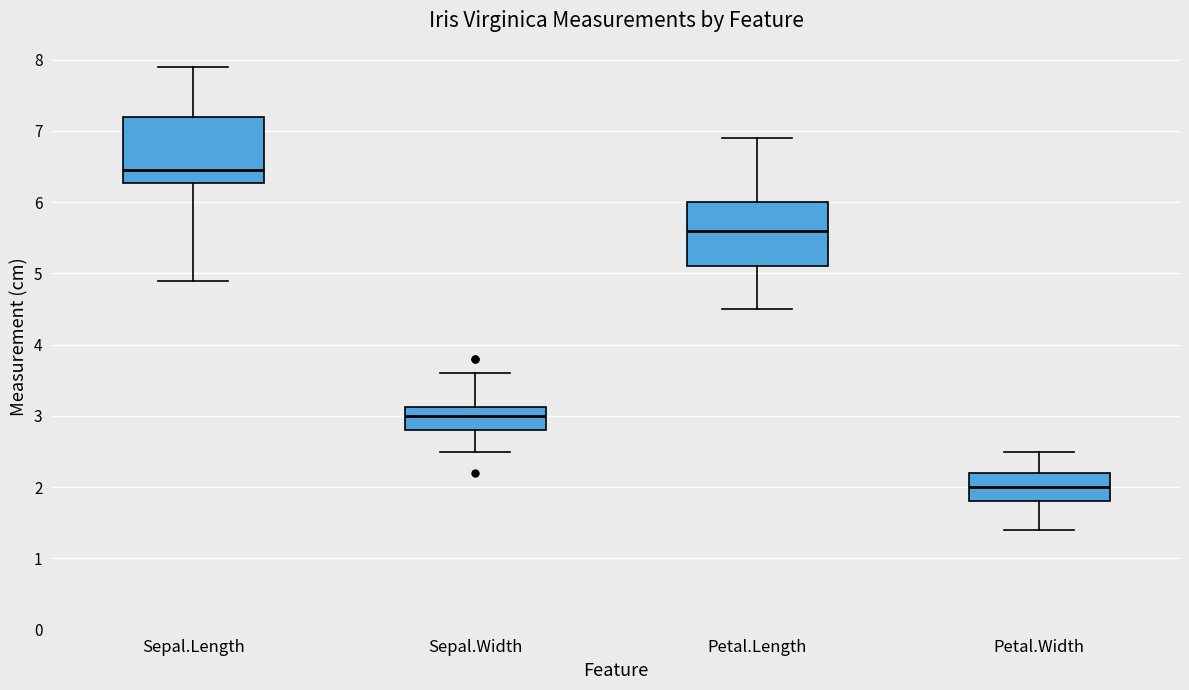

Reading left to right, read every box against the y-axis: the position of its median line, the range the box covers, and the ends of its whiskers. The values are not printed on the chart, so give them approximately, as read against the axis.

Sepal.Length: median 6.5, box 6.3 to 7.2, whiskers 4.9 to 7.9
Sepal.Width: median 3.0, box 2.8 to 3.1, whiskers 2.5 to 3.6
Petal.Length: median 5.6, box 5.1 to 6.0, whiskers 4.5 to 6.9
Petal.Width: median 2.0, box 1.8 to 2.2, whiskers 1.4 to 2.5